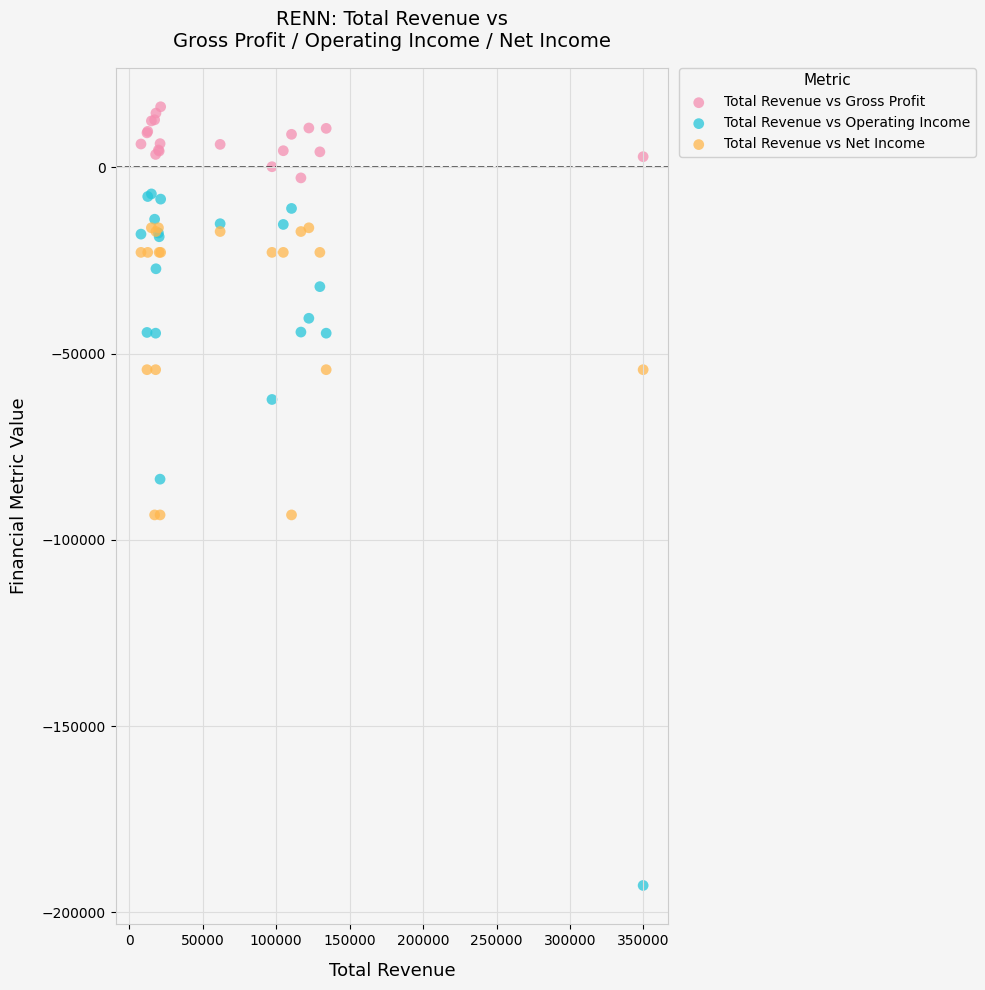

Which series reaches the maximum Y coordinate?

Total Revenue vs Gross Profit